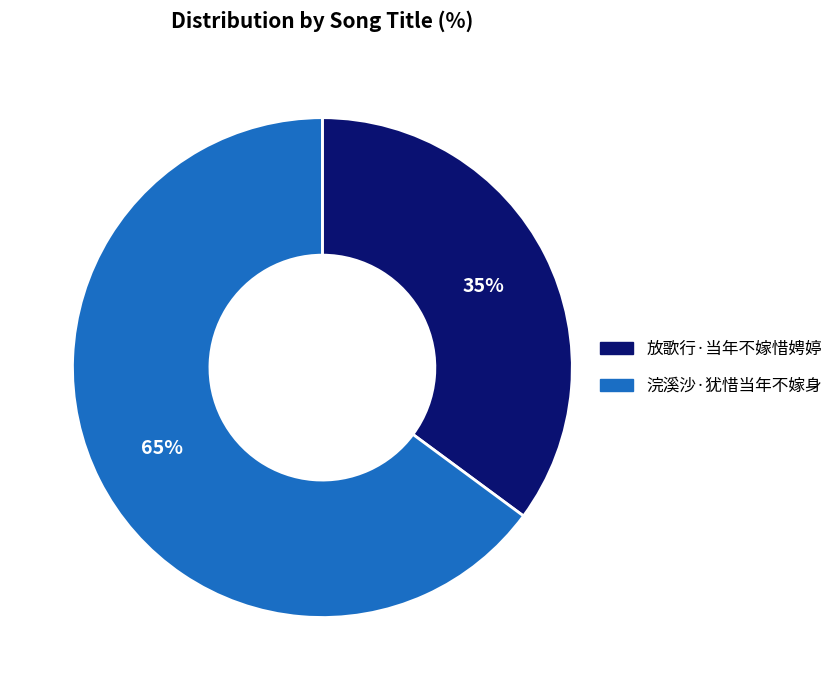

Is there a majority slice in this chart?

Yes